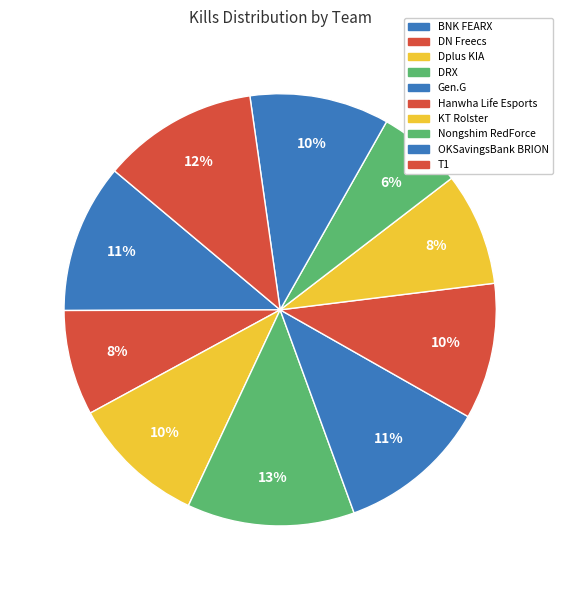

What is the largest slice in the pie chart?

DRX